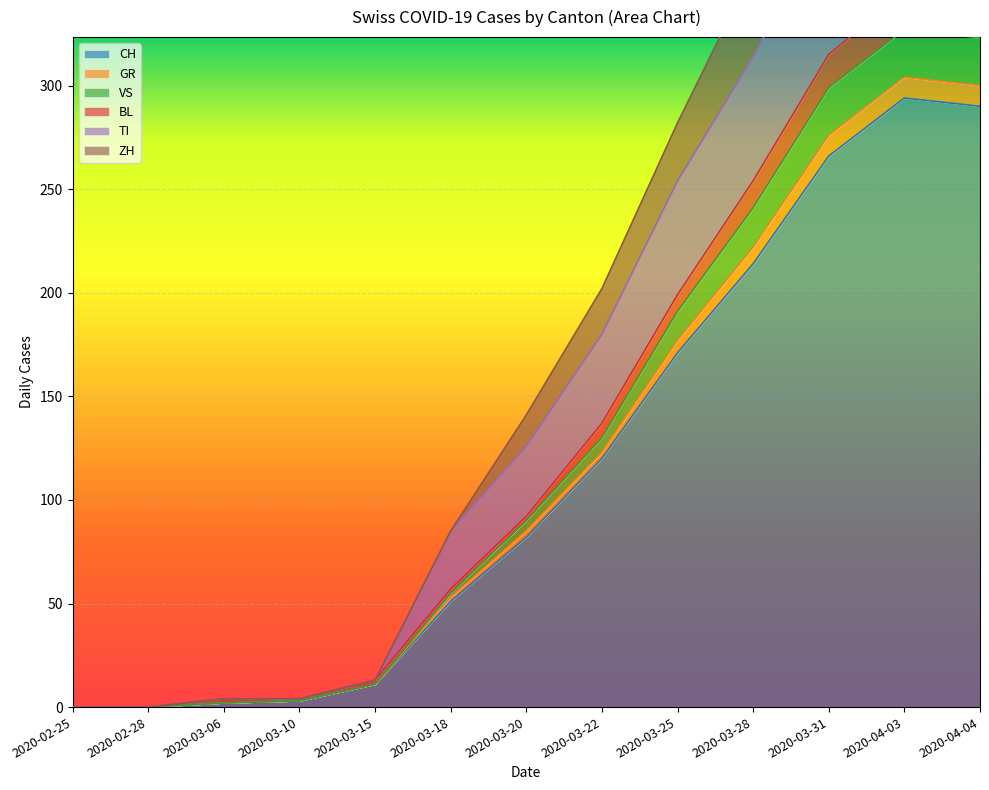

At which label is CH closest to 147?

2020-03-25